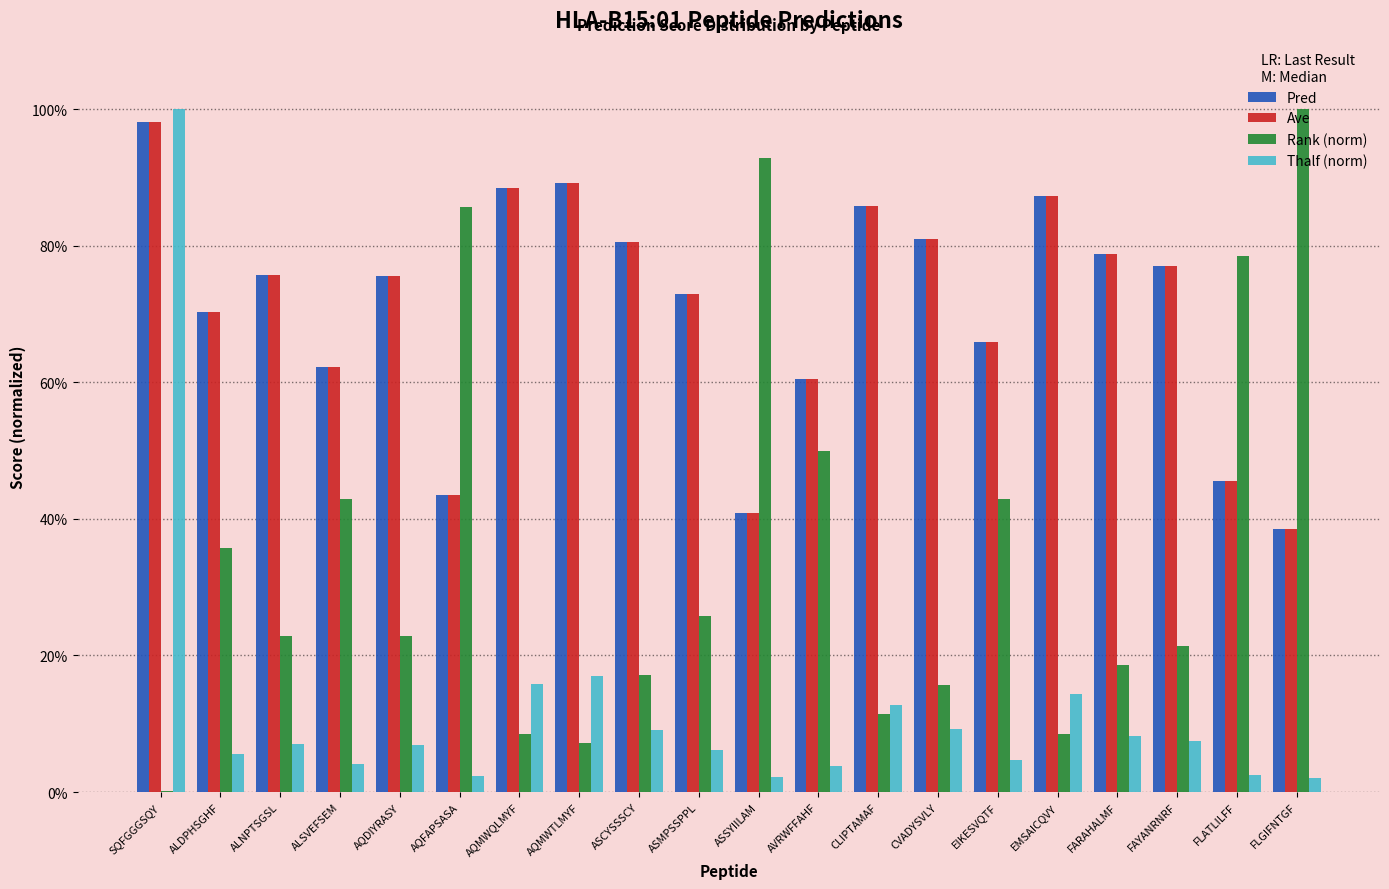

At which label is Thalf (norm) closest to 0?

FLGIFNTGF